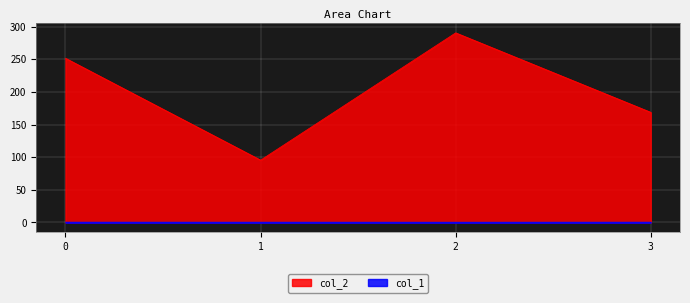

True or false: col_2 and col_1 cross at least once.

False